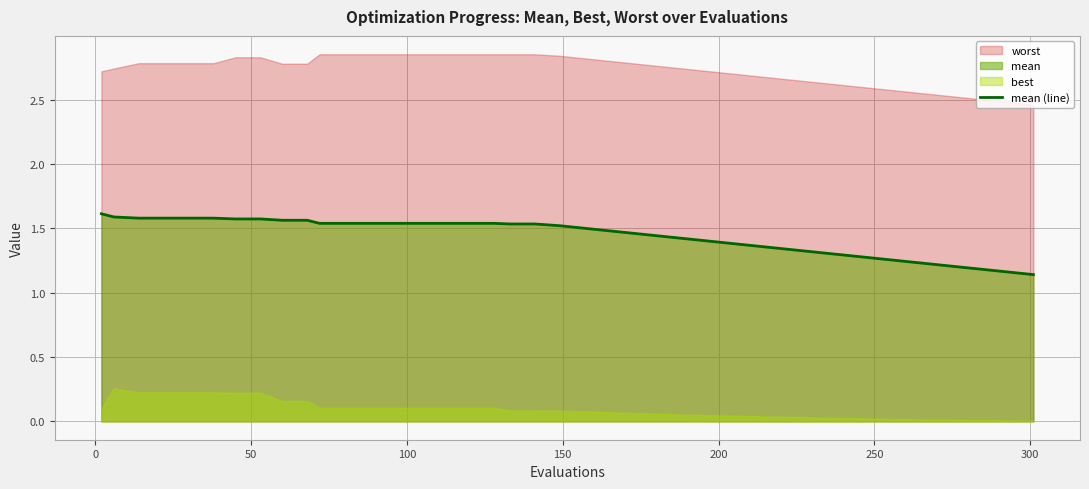

Which has a higher value, 250 or 50?

50